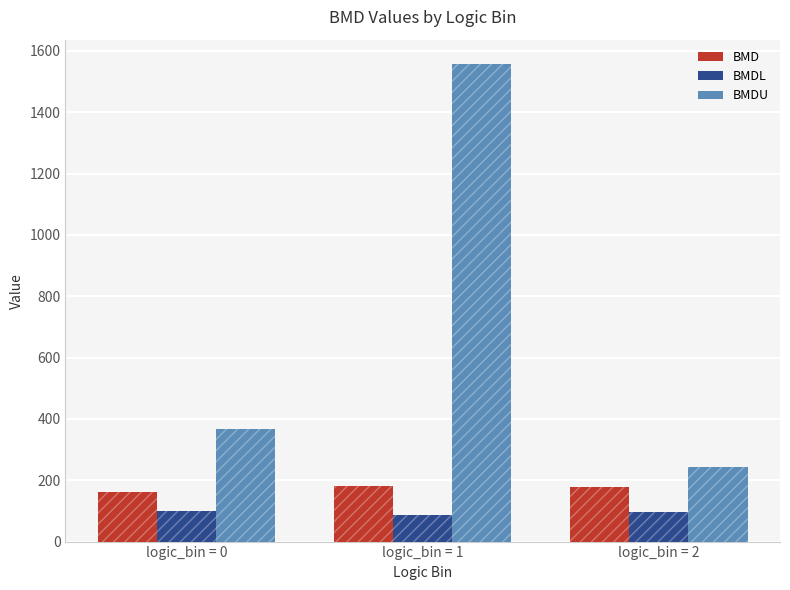

Which label corresponds to the smallest value in the chart?

logic_bin = 1